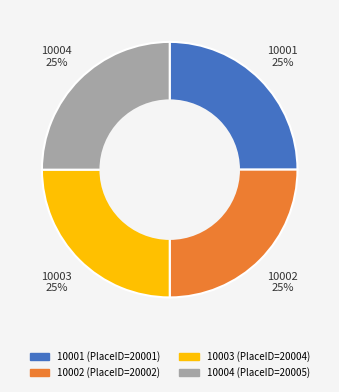

Does 10002 account for over 50% of the chart?

No